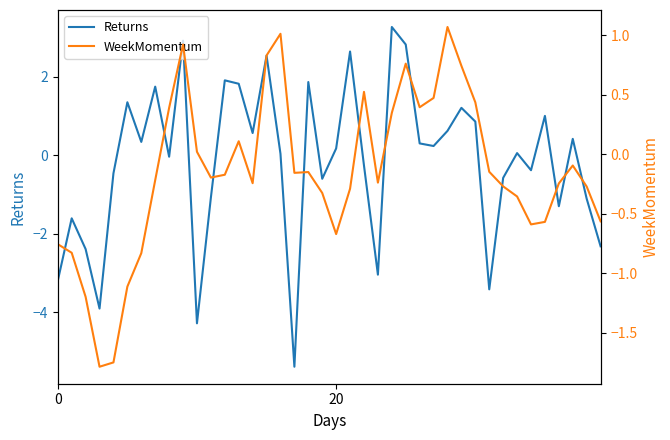

Rank the series by their average value, from highest to lowest.

WeekMomentum, Returns